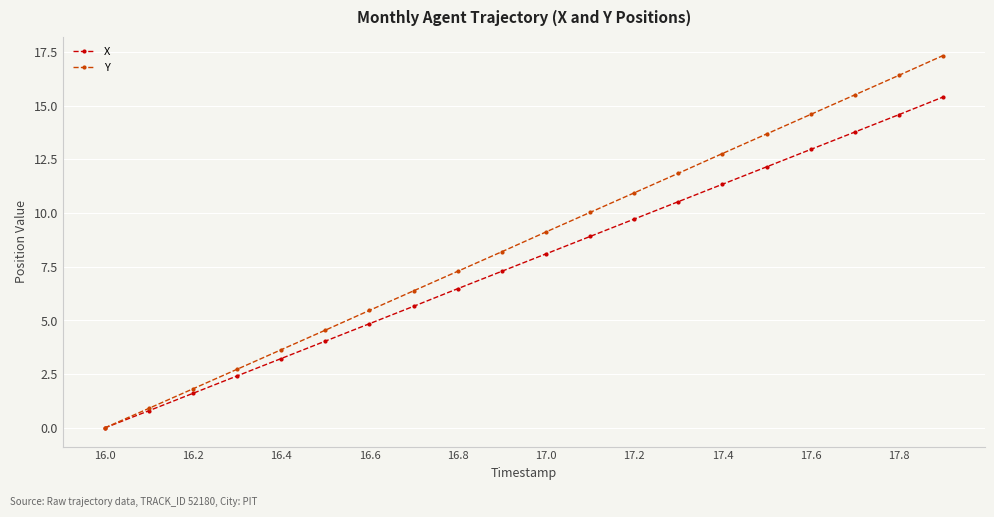

List the series in order of their overall mean, lowest first.

X, Y